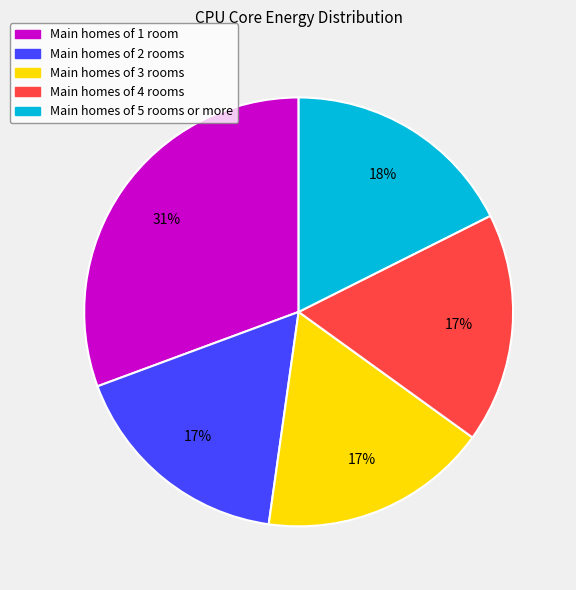

To the nearest percent, what is the difference between the largest and smallest slice percentages?

14%